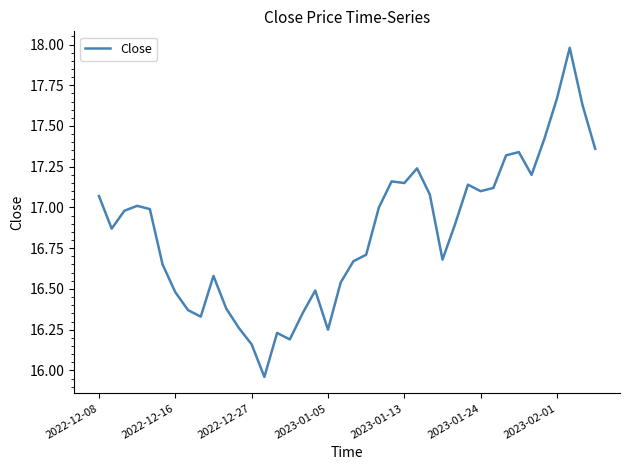

How many distinct data groups are displayed?

1